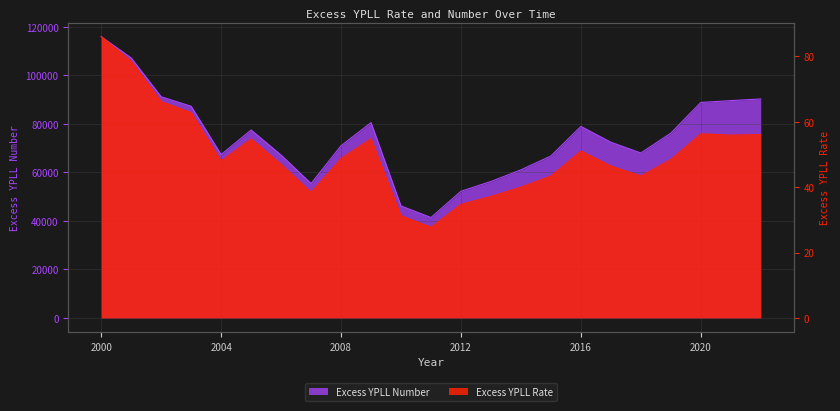

Reading left to right, what are all the values shown in this chart?

Excess YPLL Rate: 2000=86.0	2001=78.5	2002=66.1	2003=62.8	2004=48.0	2005=54.7	2006=46.9	2007=38.4	2008=48.7	2009=54.8	2010=31.2	2011=27.7	2012=34.7	2013=37.1	2014=40.0	2015=43.4	2016=51.0	2017=46.4	2018=43.4	2019=48.4	2020=56.3	2021=55.9	2022=56.1
Excess YPLL Number: 2000=116006.4	2001=107234.2	2002=91207.9	2003=87303.1	2004=67369.4	2005=77520.1	2006=67160.3	2007=55425.9	2008=71029.2	2009=80562.7	2010=46178.0	2011=41414.5	2012=52242.3	2013=56285.5	2014=61082.8	2015=66802.6	2016=78986.5	2017=72479.5	2018=68022.5	2019=76211.6	2020=88882.1	2021=89643.0	2022=90324.7